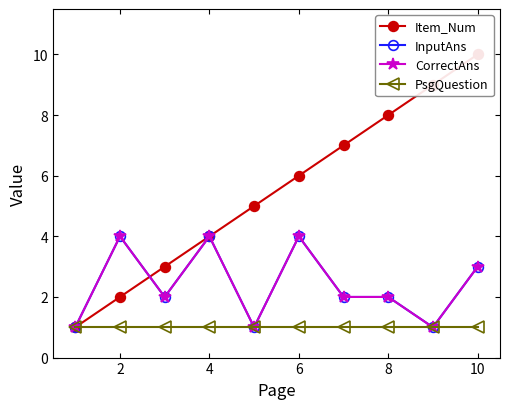

In InputAns, how many points are higher than both neighbors (excluding endpoints)?

3